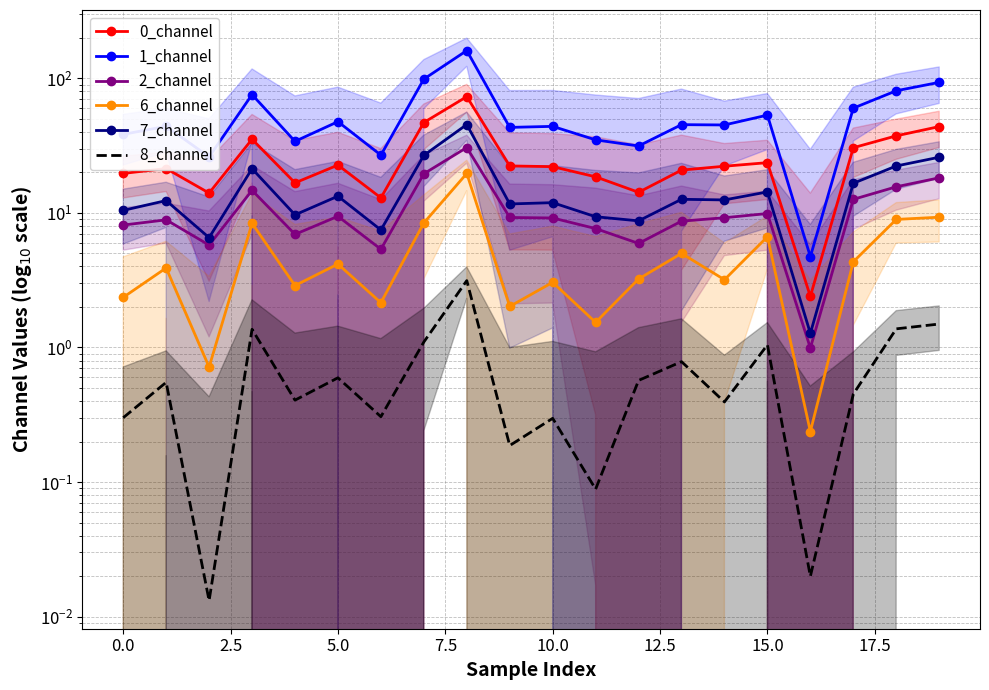

True or false: 2_channel and 7_channel intersect in this chart.

False